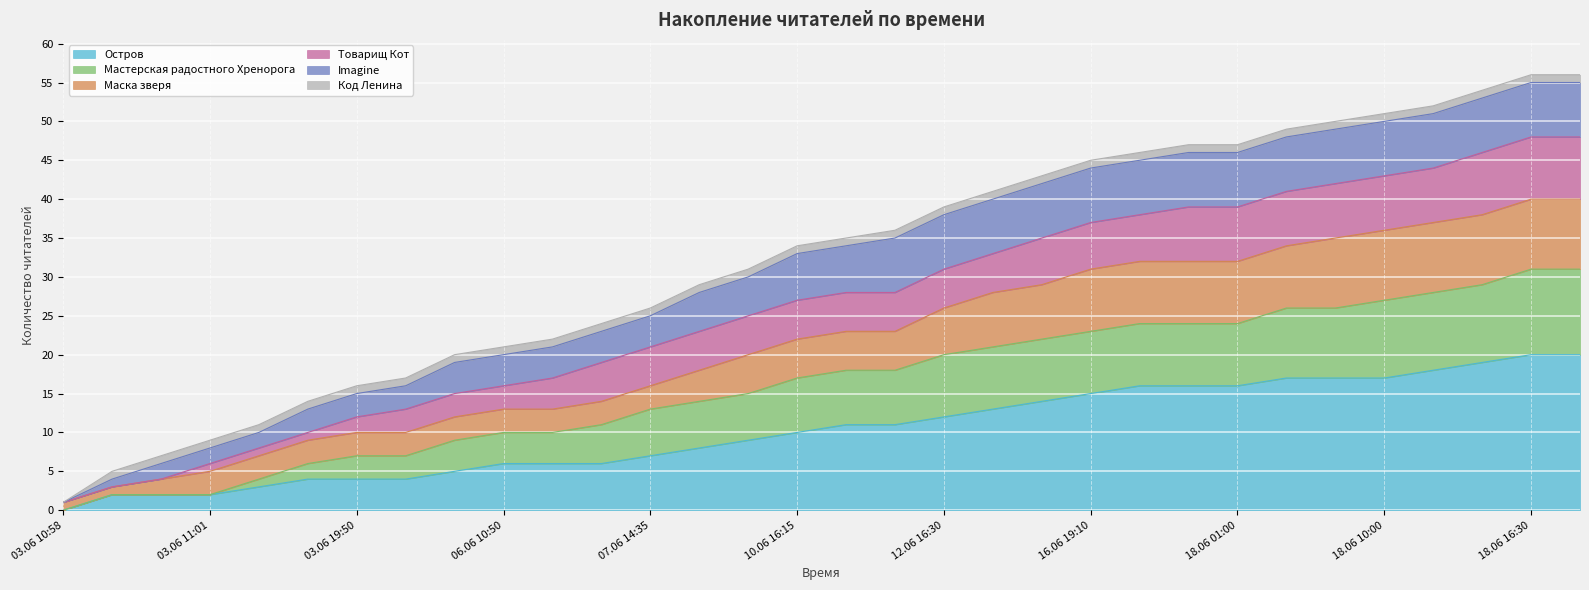

True or false: Мастерская радостного Хренорога and Остров intersect in this chart.

False